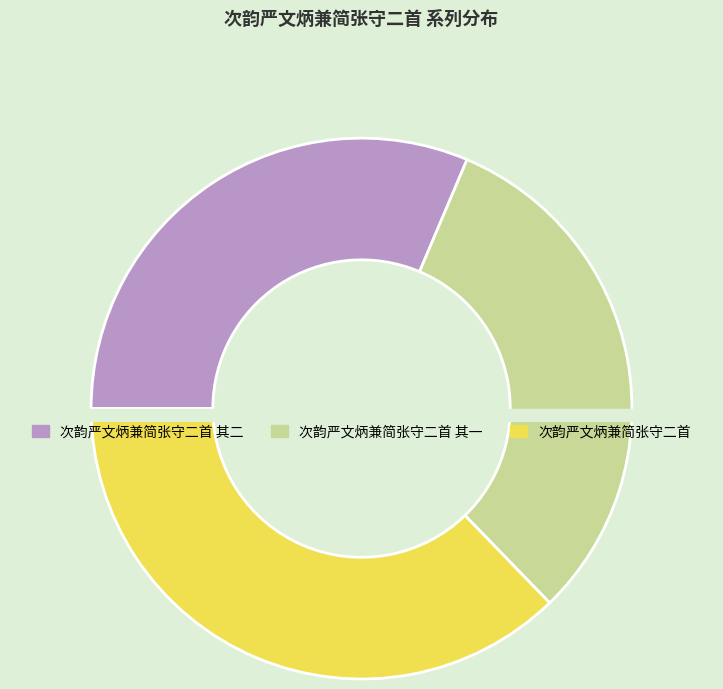

True or false: 次韵严文炳兼简张守二首 accounts for 44% of the total.

False